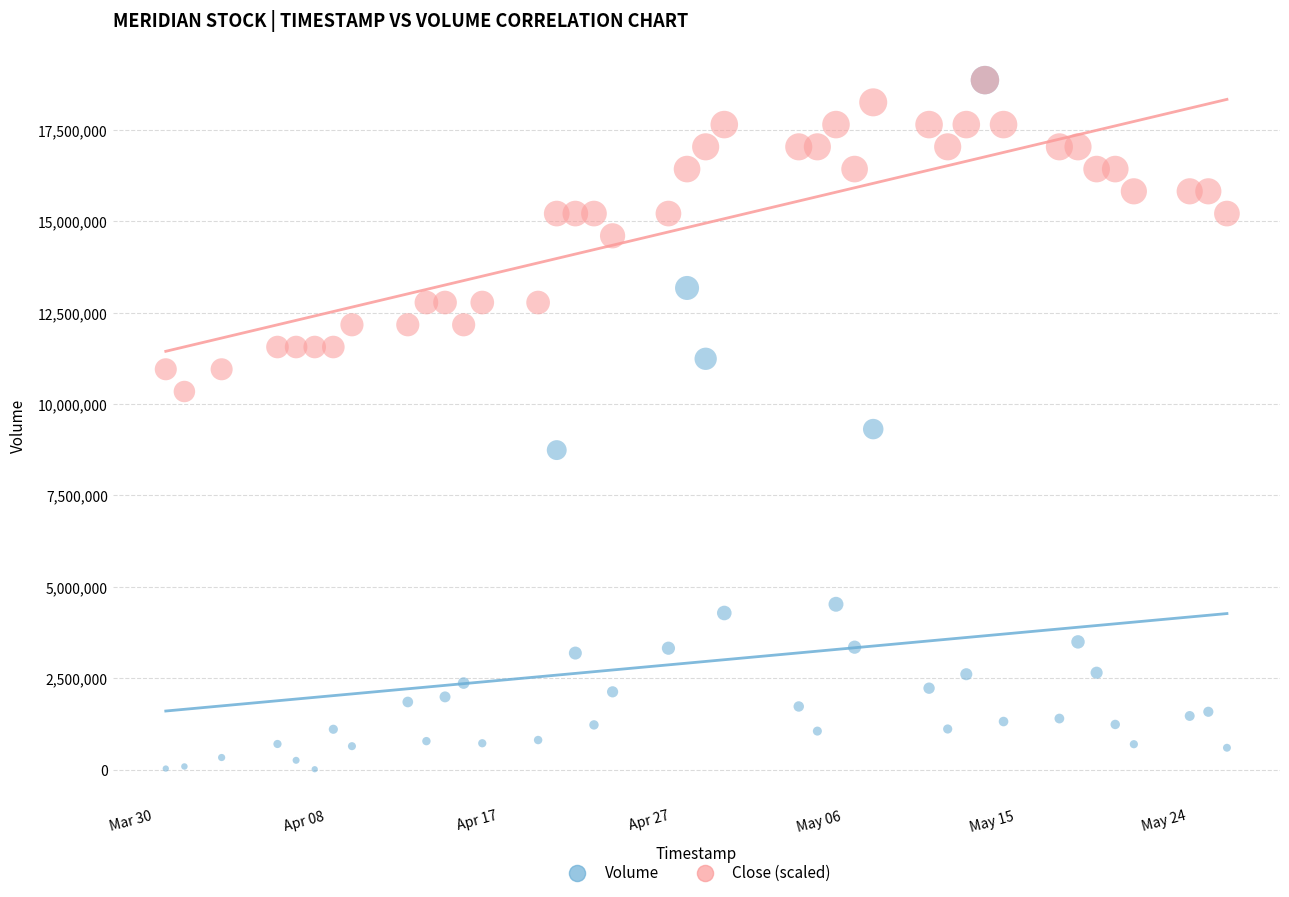

Which series has the widest spread of Y values?

Volume